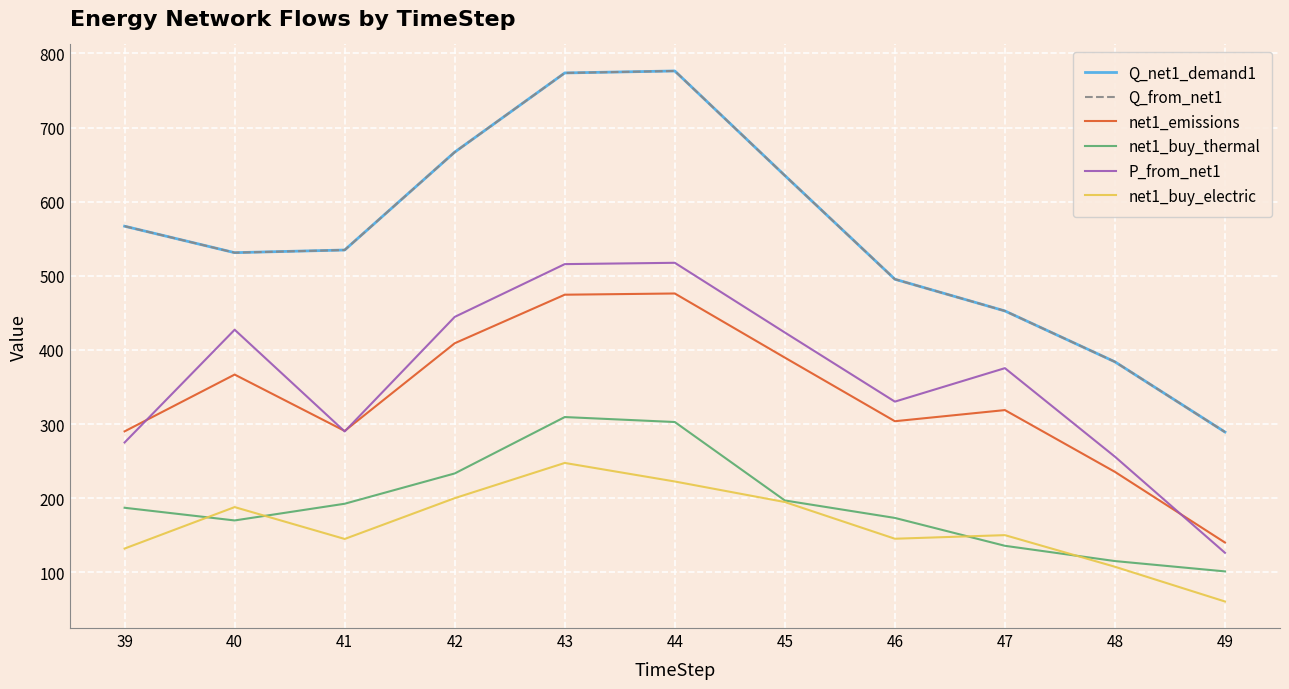

In Q_net1_demand1, how many points are higher than both neighbors (excluding endpoints)?

1